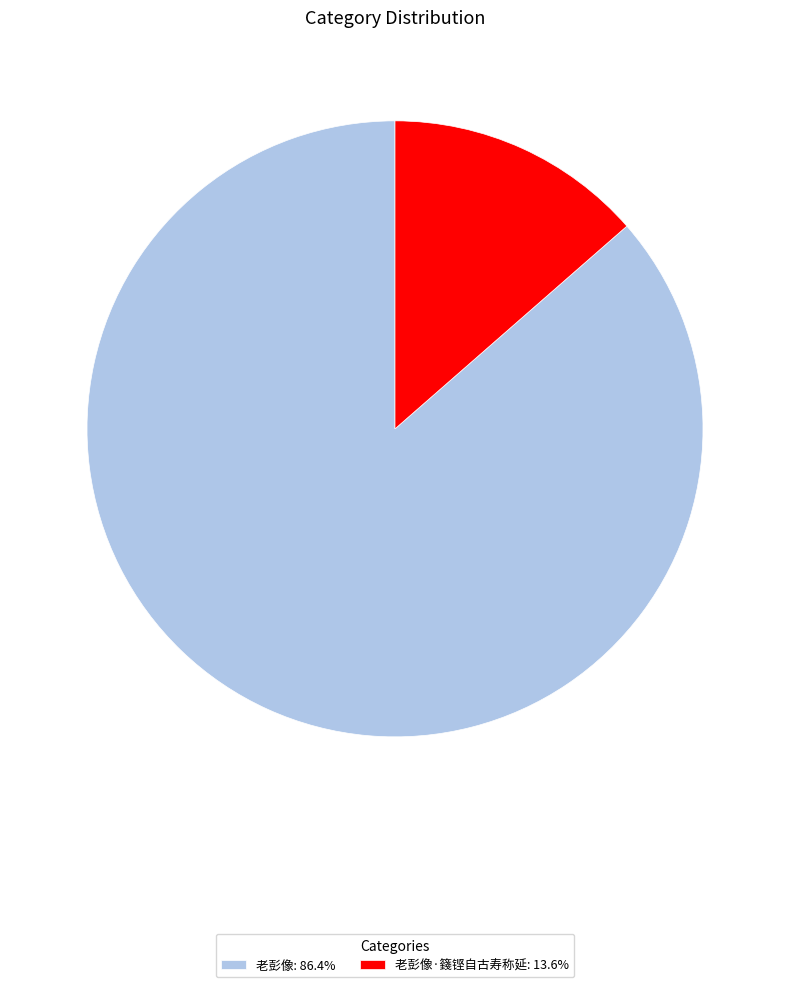

Do 老彭像: 86.4% and 老彭像·籛铿自古寿称延: 13.6% together represent more than half of the pie?

Yes